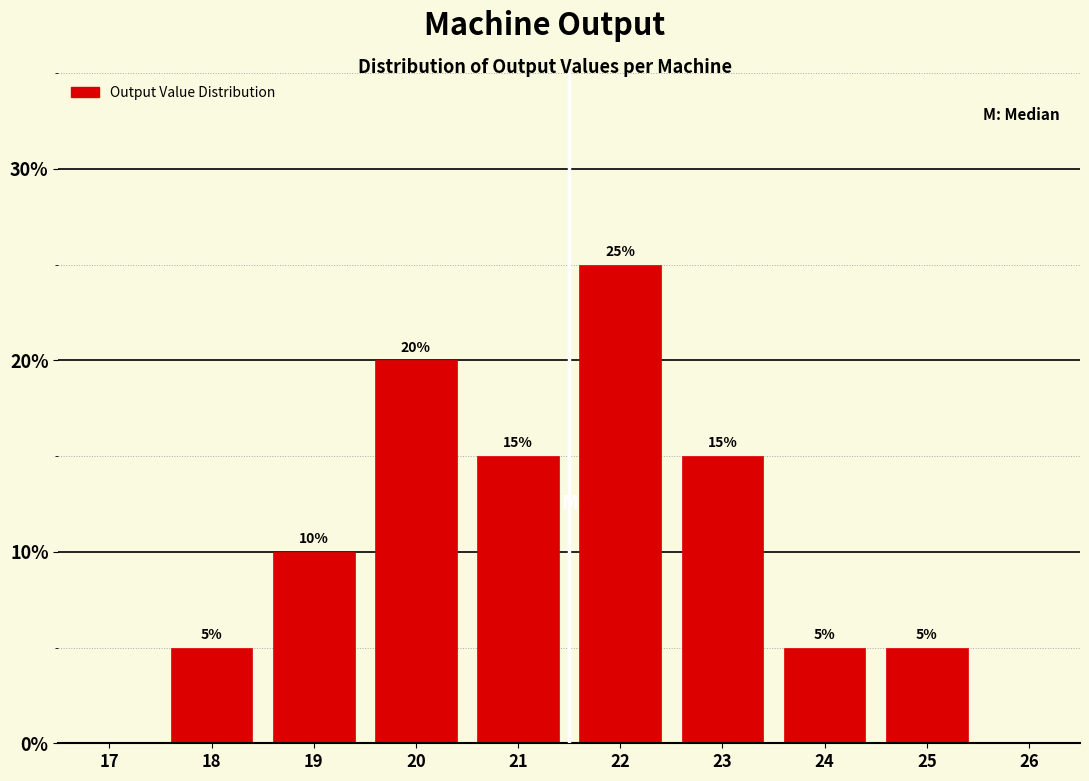

Reading right to left, transcribe all the data shown in this chart.

25=5	24=5	23=15	22=25	21=15	20=20	19=10	18=5